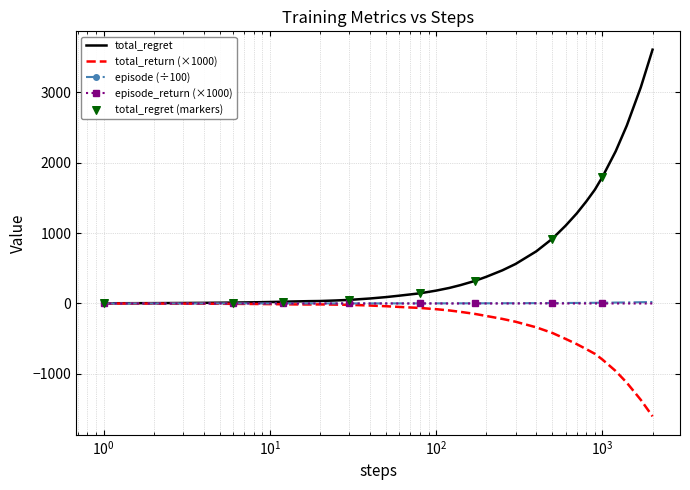

At how many categories does at least one series exceed 1947?

4